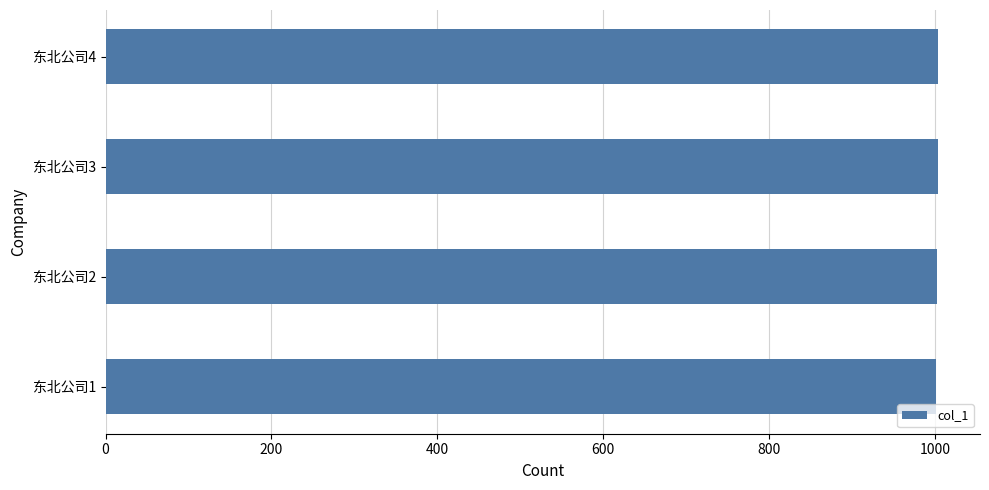

What is the sum of all values?

4010